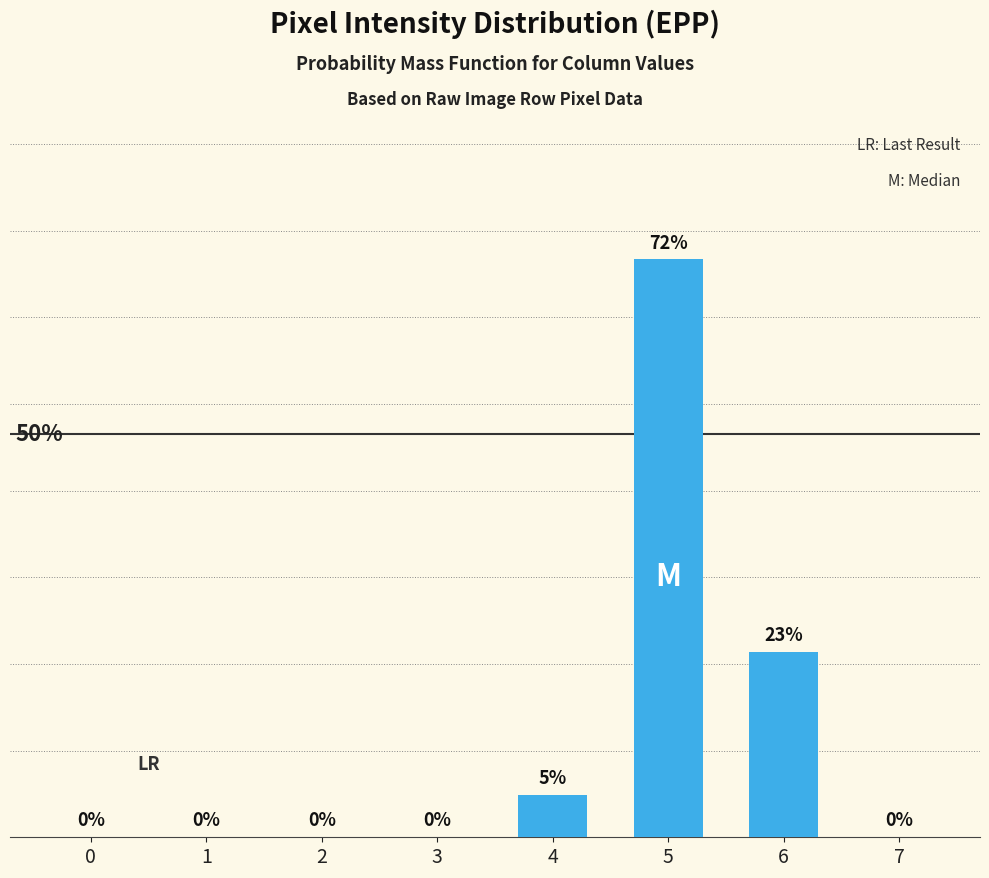

Are the bars horizontal?

No